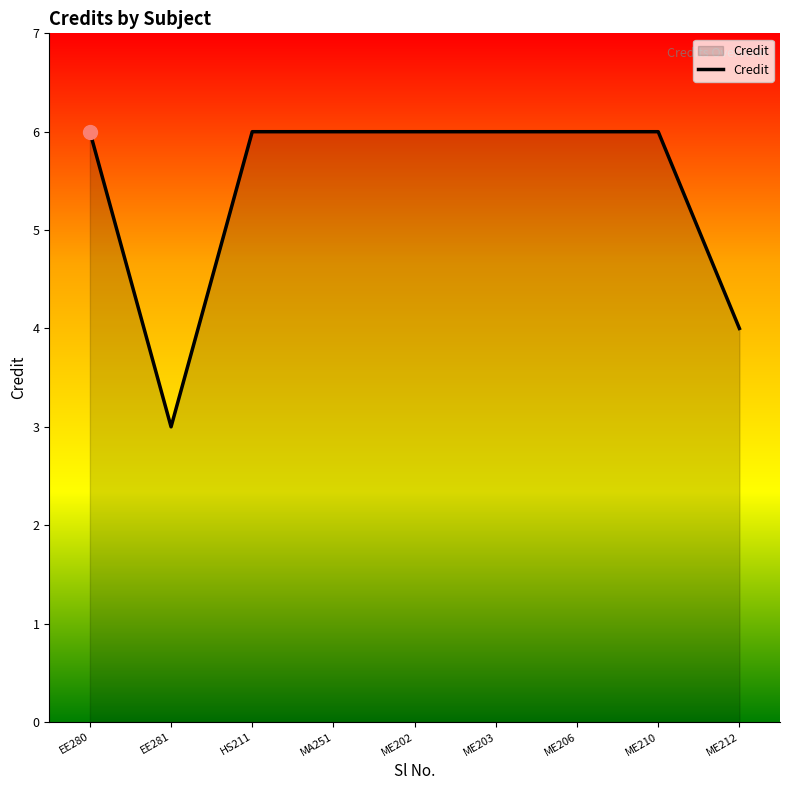

Approximately how many times larger is the value at ME203 compared to HS211?

1.0